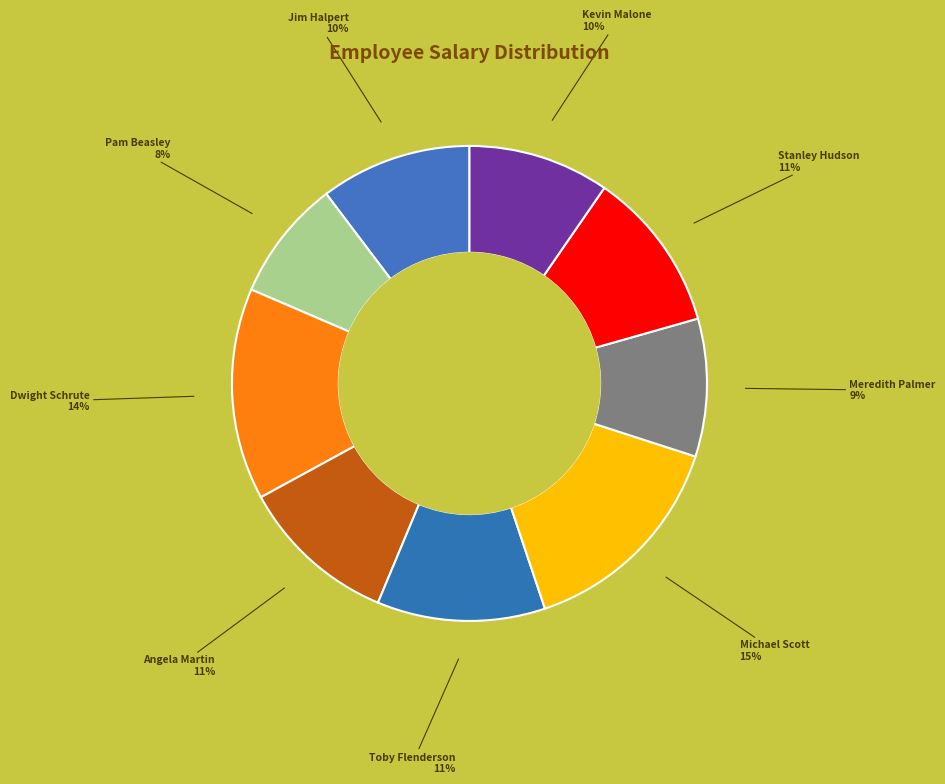

The Michael Scott slice represents 24% of the pie. True or false?

False